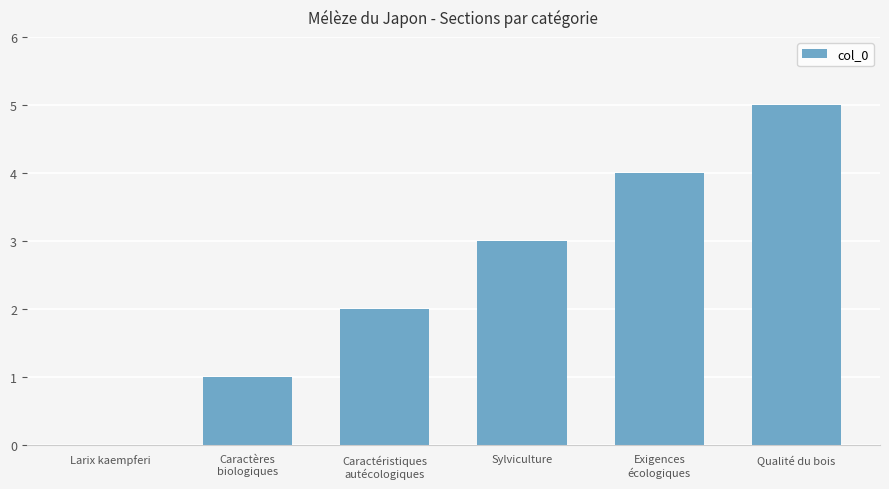

At which category does the chart reach its peak across all series?

Qualité du bois